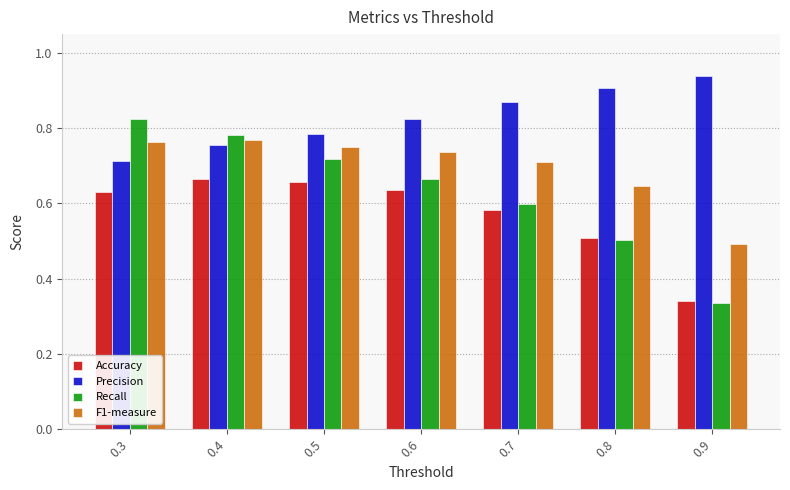

List the series in order of their peak value, highest first.

Precision, Recall, F1-measure, Accuracy